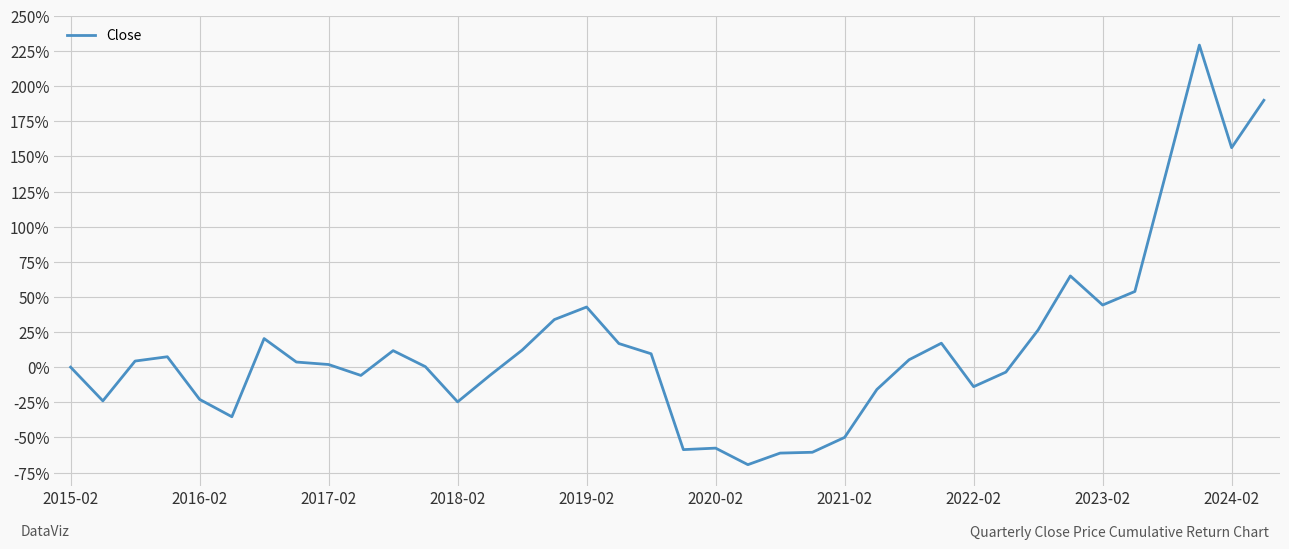

Does the chart have visible grid lines?

Yes